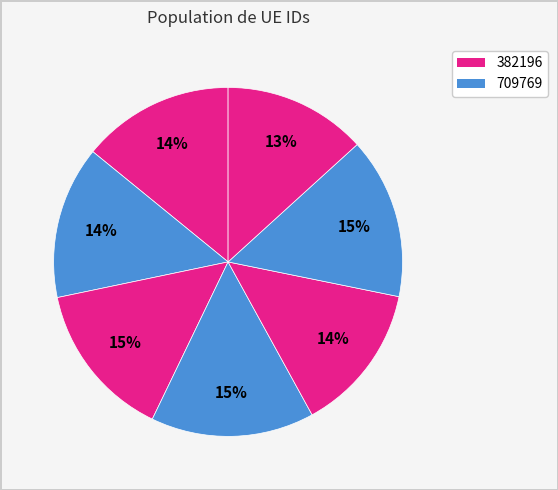

Rank the categories by value from highest to lowest.

137527, 1219292, 673857, 709769, 382196, 736243, 694652